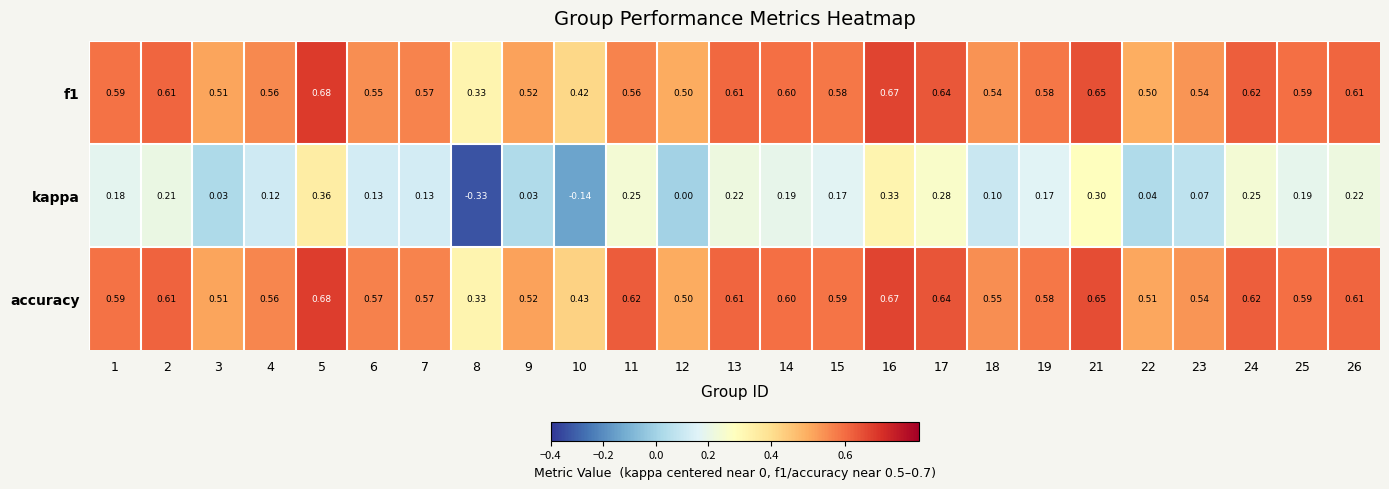

Which series has the largest total across all categories?

accuracy